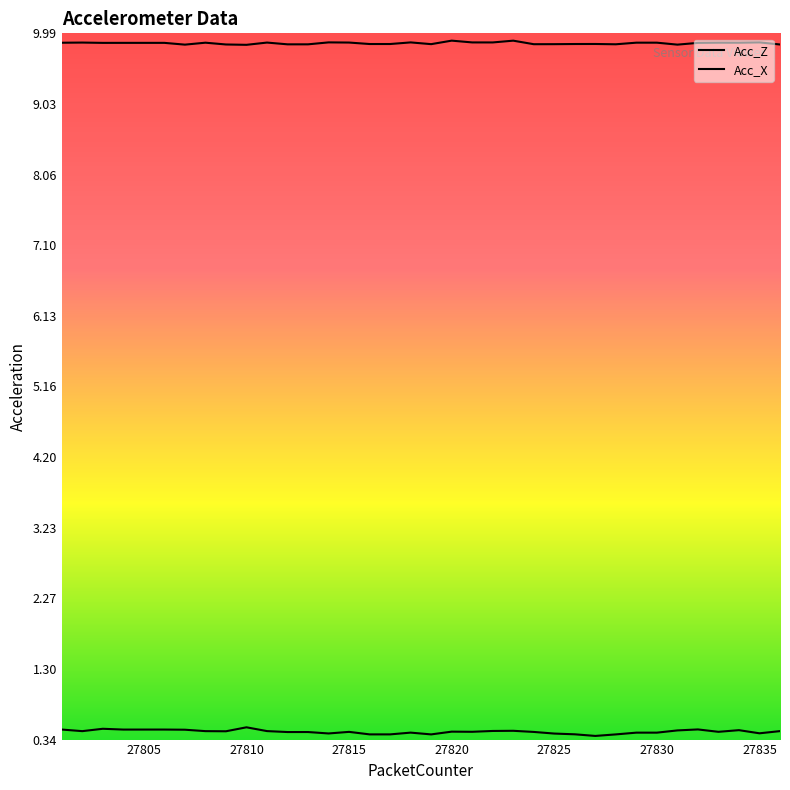

Reading left to right, extract all data points from this chart.

Acc_Z: 0.5	0.5	0.5	0.5	0.5	0.5	0.5	0.5	0.4	0.5	0.5	0.4	0.4	0.4	0.4	0.4	0.4	0.4	0.4	0.4	0.4	0.5	0.5	0.4	0.4	0.4	0.4	0.4	0.4	0.4	0.5	0.5	0.4	0.5	0.4	0.5
Acc_X: 9.9	9.9	9.9	9.9	9.9	9.9	9.8	9.9	9.8	9.8	9.9	9.8	9.8	9.9	9.9	9.8	9.8	9.9	9.8	9.9	9.9	9.9	9.9	9.8	9.8	9.8	9.8	9.8	9.9	9.9	9.8	9.9	9.9	9.9	9.9	9.8